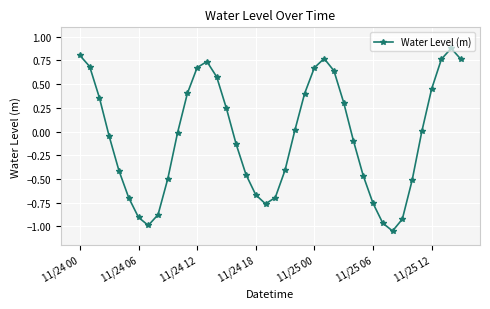

What is the sum of all values?

-2.2